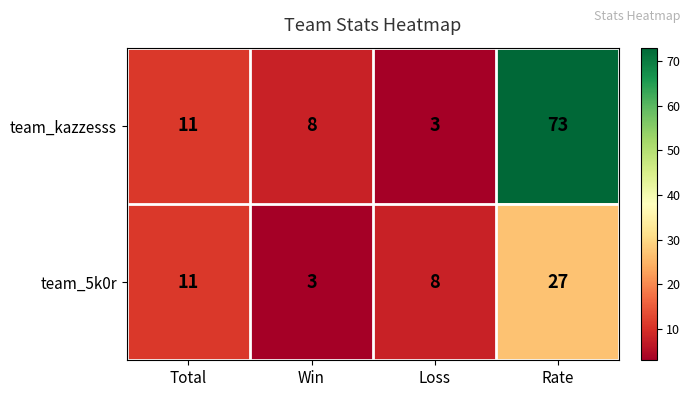

What is the spread (max minus min) of values at Win?

5